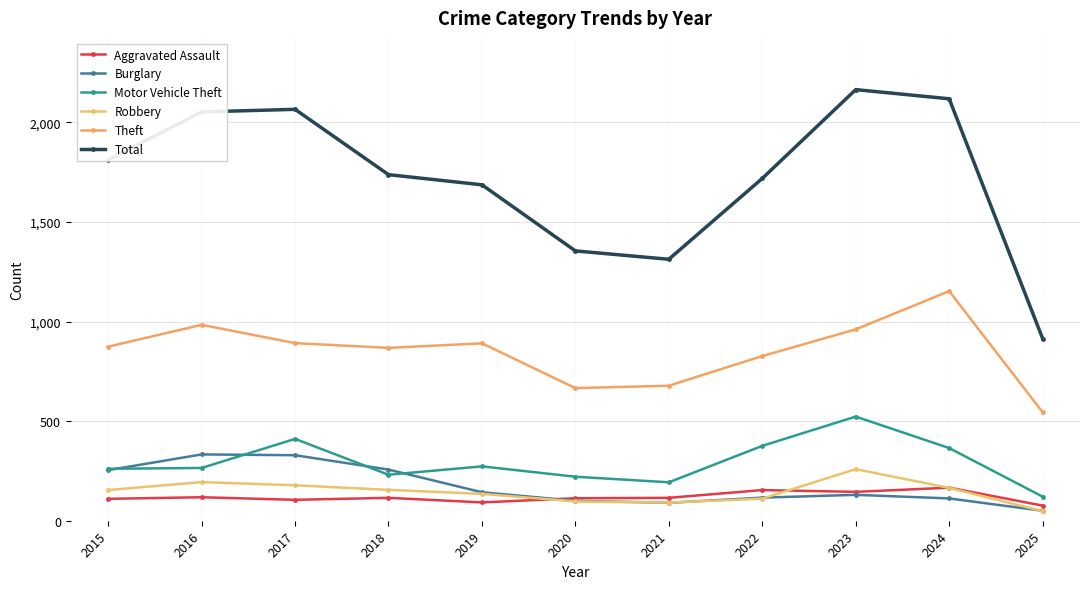

Reading left to right, transcribe all the data shown in this chart.

Aggravated Assault: 2015=110	2016=118	2017=105	2018=115	2019=92	2020=113	2021=115	2022=154	2023=145	2024=166	2025=76
Burglary: 2015=254	2016=333	2017=329	2018=257	2019=143	2020=100	2021=90	2022=116	2023=130	2024=112	2025=50
Motor Vehicle Theft: 2015=261	2016=265	2017=411	2018=231	2019=273	2020=221	2021=193	2022=376	2023=523	2024=365	2025=121
Robbery: 2015=154	2016=194	2017=178	2018=155	2019=135	2020=97	2021=91	2022=111	2023=259	2024=165	2025=48
Theft: 2015=874	2016=984	2017=892	2018=868	2019=891	2020=666	2021=678	2022=827	2023=961	2024=1153	2025=545
Total: 2015=1812	2016=2053	2017=2066	2018=1738	2019=1687	2020=1355	2021=1313	2022=1719	2023=2165	2024=2119	2025=915